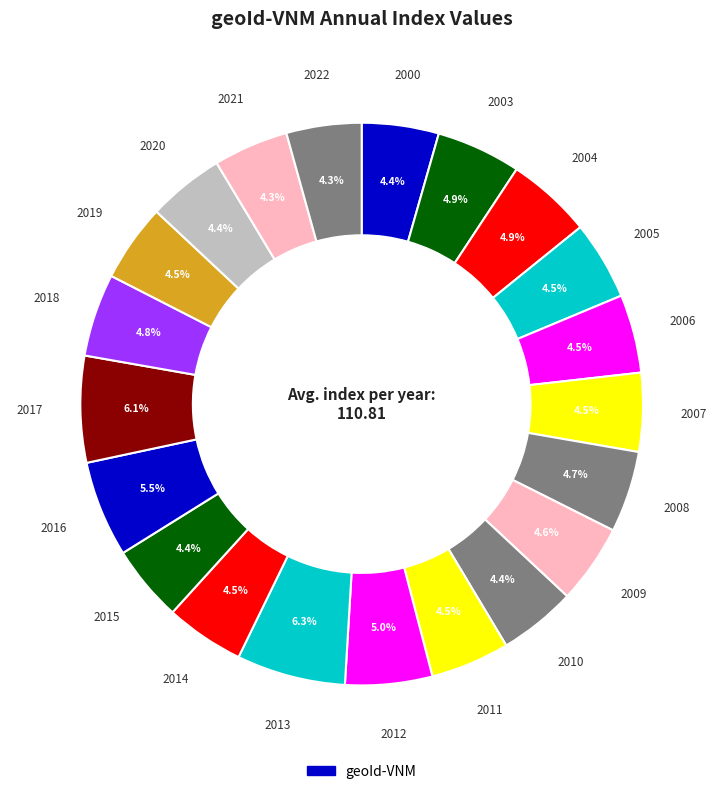

How many slices are in this pie chart?

21